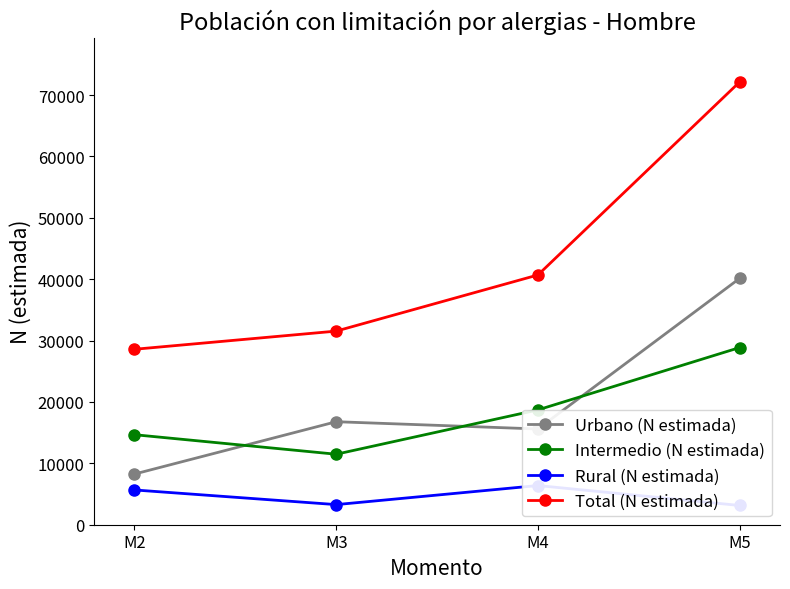

Where does the Intermedio (N estimada) series first go above 18710?

M5